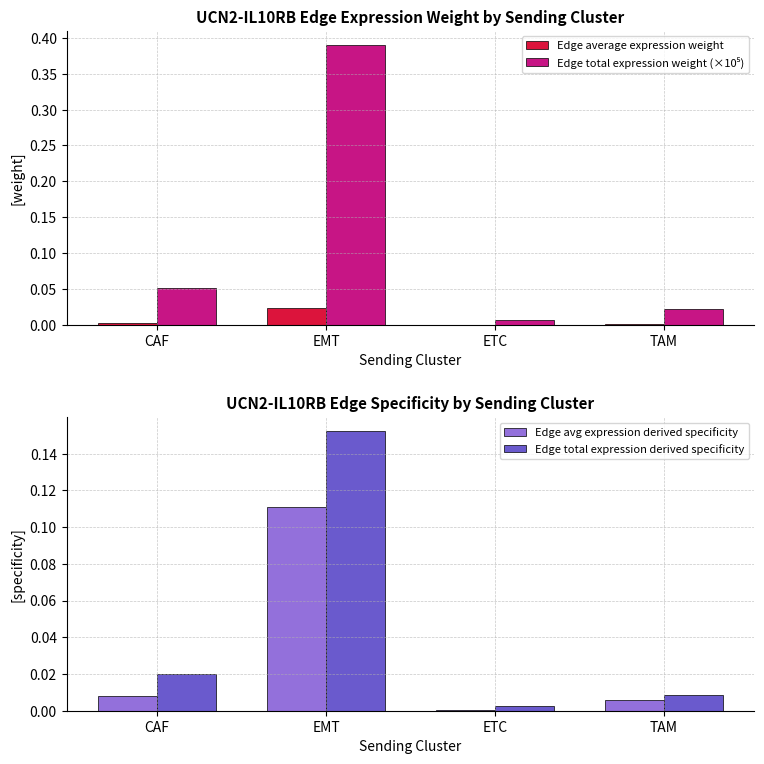

What position from the right is EMT?

3